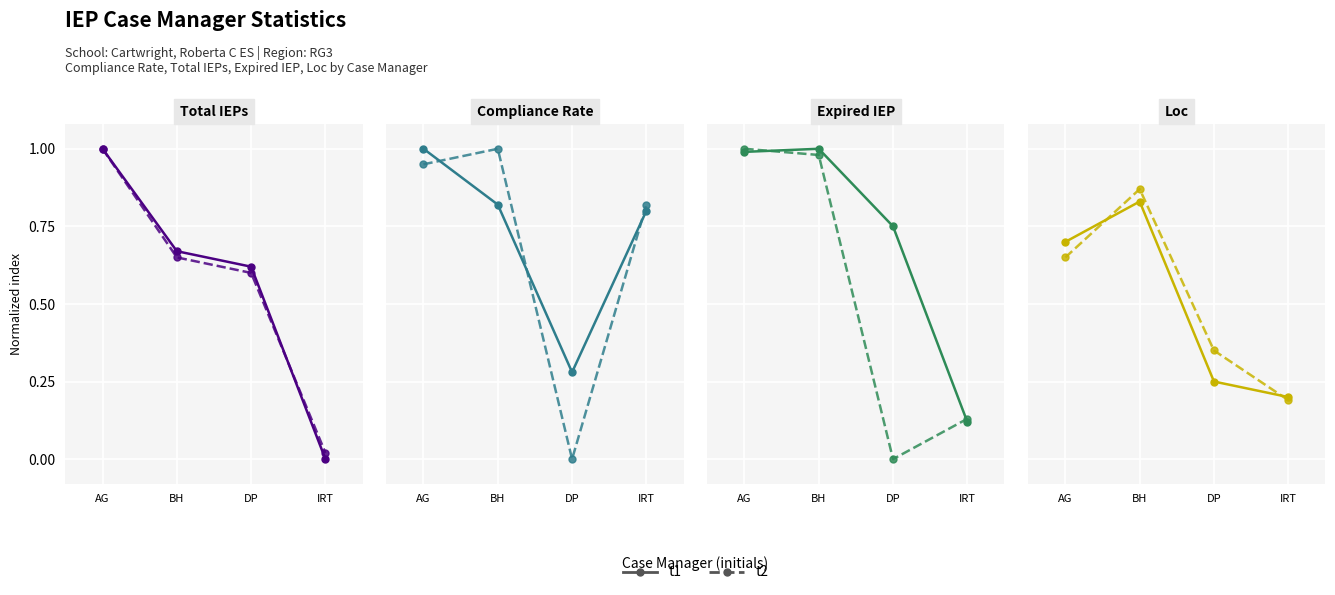

Where do t2 and t1 first cross each other?

AG and BH